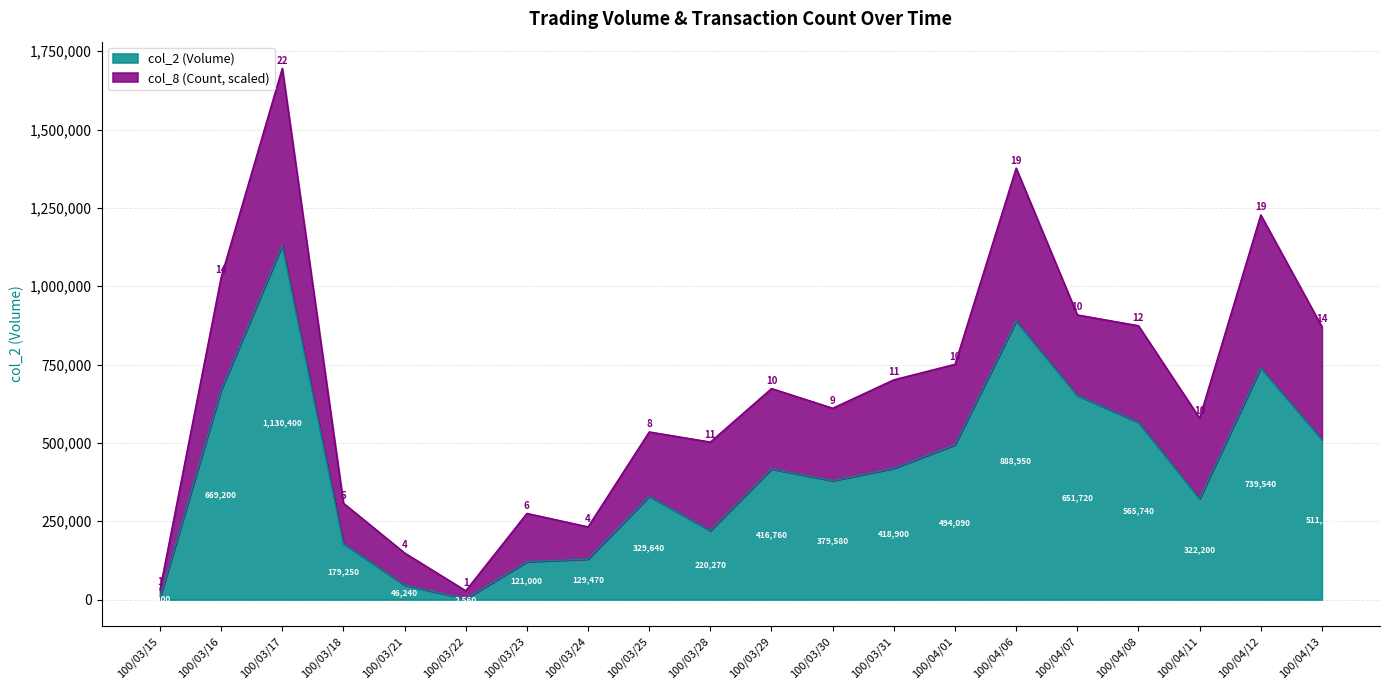

What position from the left is 100/03/16?

2